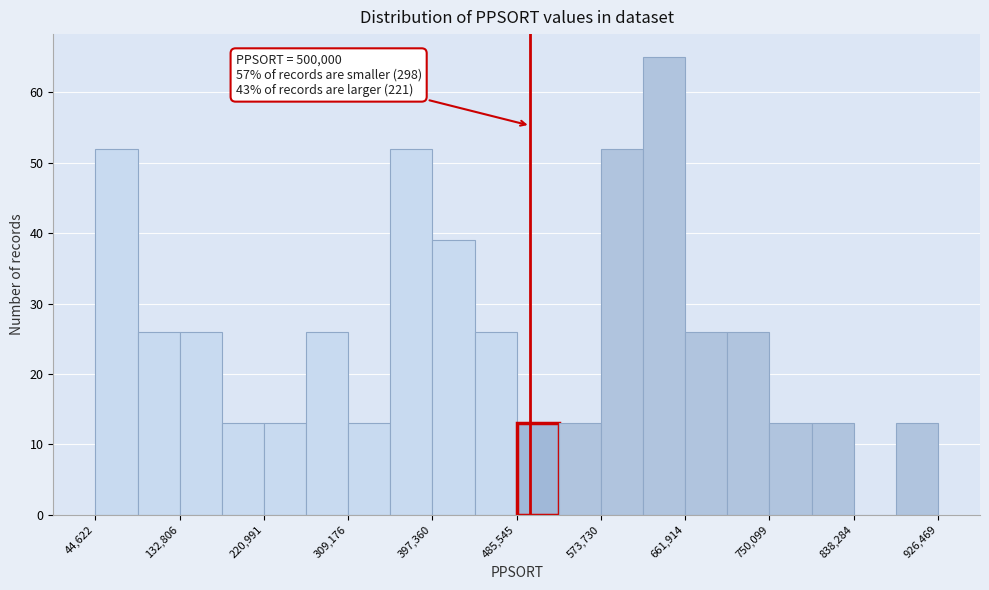

Which range on the x-axis has the tallest bar?

620000 to 660000